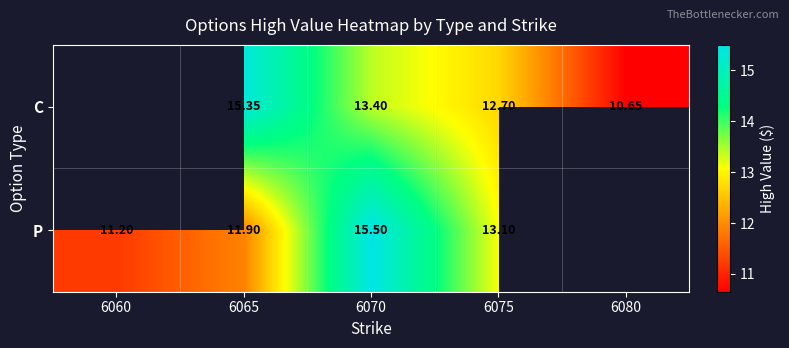

At 6070, list the series in order from largest to smallest.

P, C